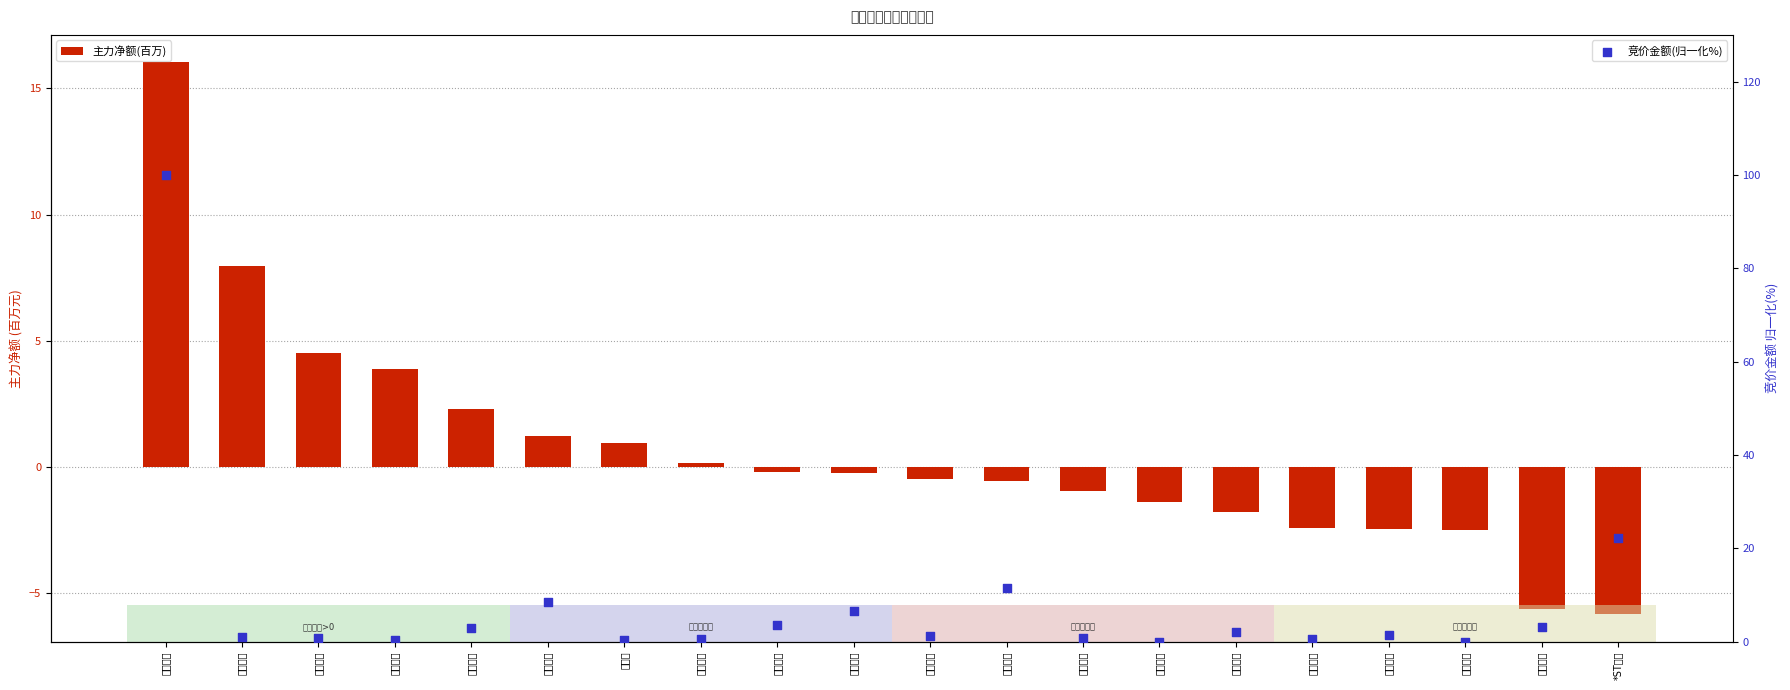

Which series contains the highest Y value?

竞价金额(归一化%)